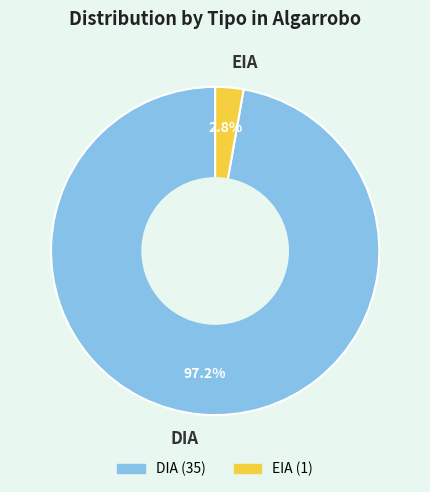

Count the number of slices in the pie.

2